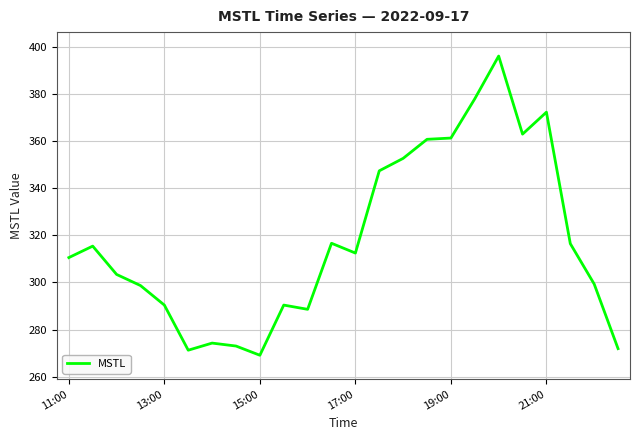

What is the difference between the maximum and minimum values?

127.1